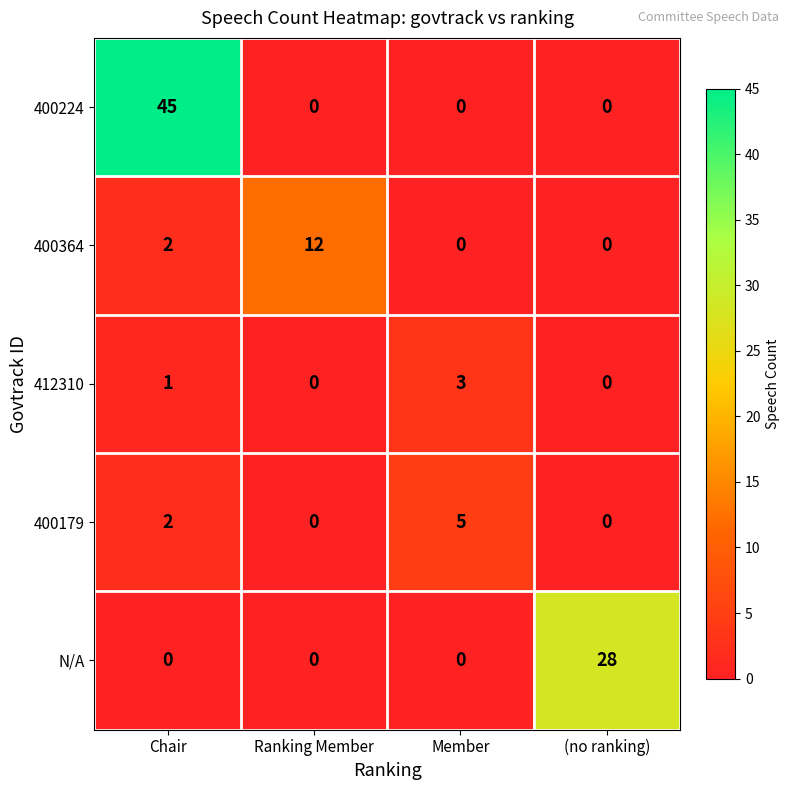

Reading right to left, extract all data points from this chart.

400224: 0	0	0	45
400364: 0	0	12	2
412310: 0	3	0	1
400179: 0	5	0	2
N/A: 28	0	0	0